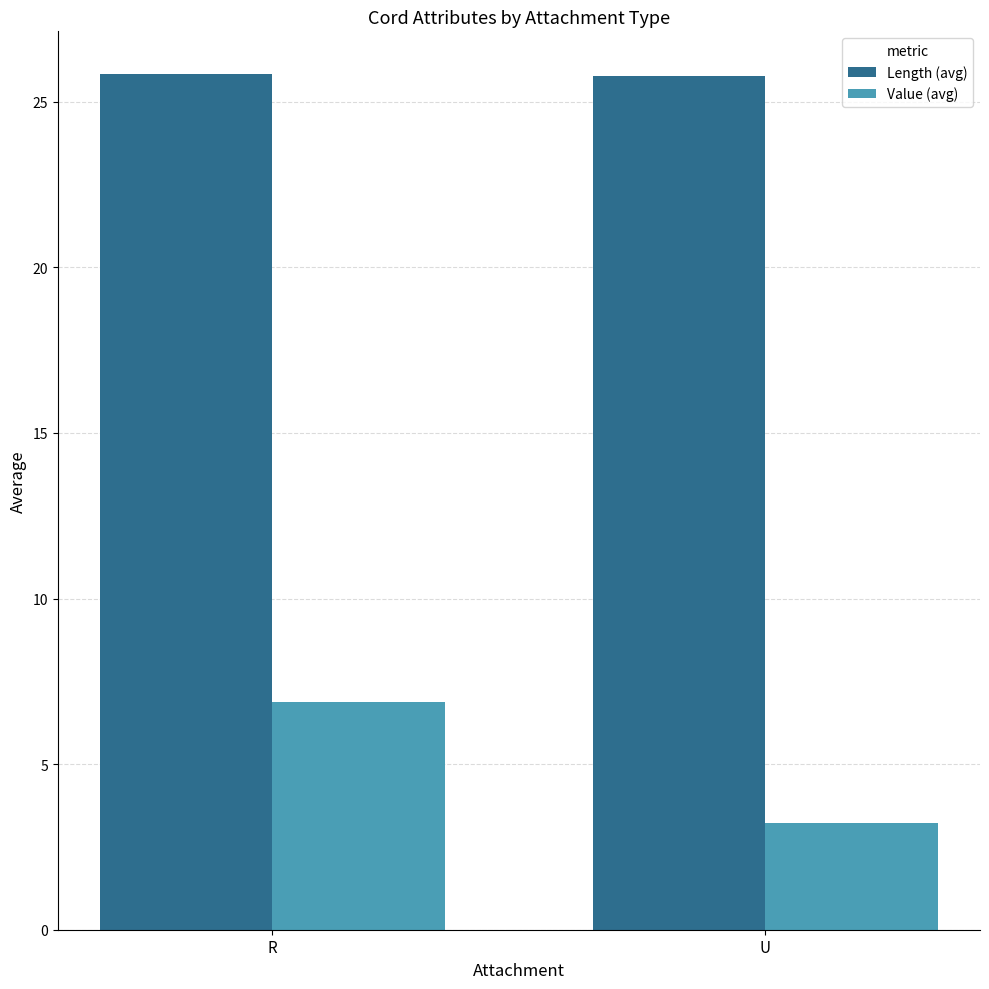

Reading left to right, list all the values displayed in this chart.

Length (avg): R=25.8	U=25.8
Value (avg): R=6.9	U=3.2